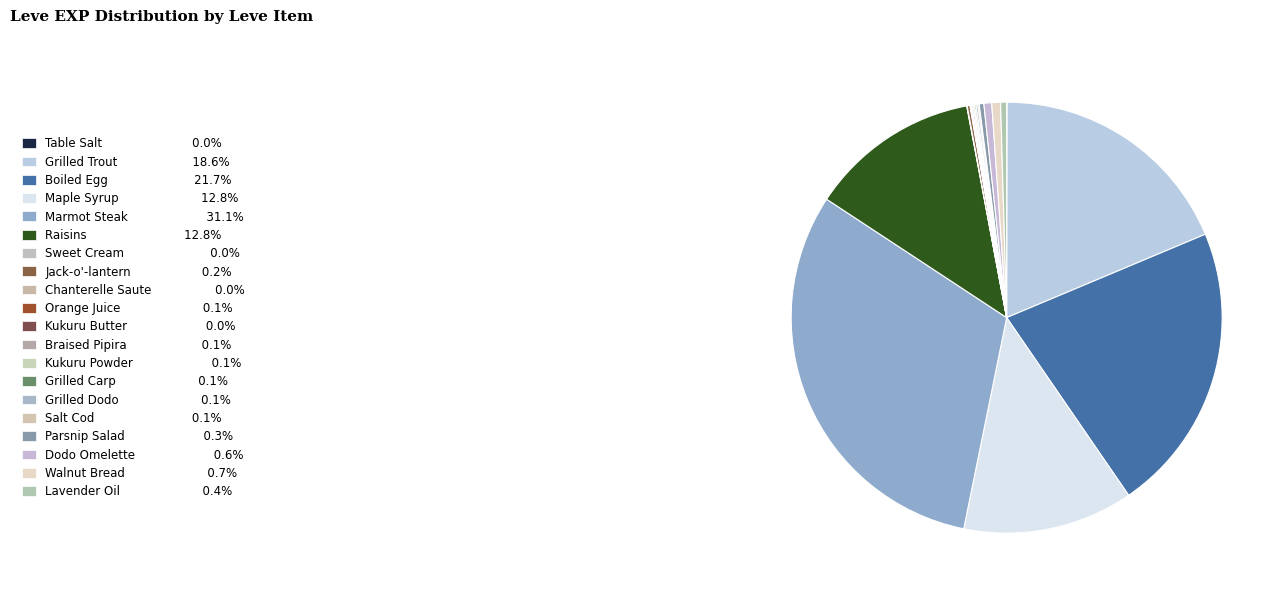

True or false: Braised Pipira accounts for 0% of the total.

True